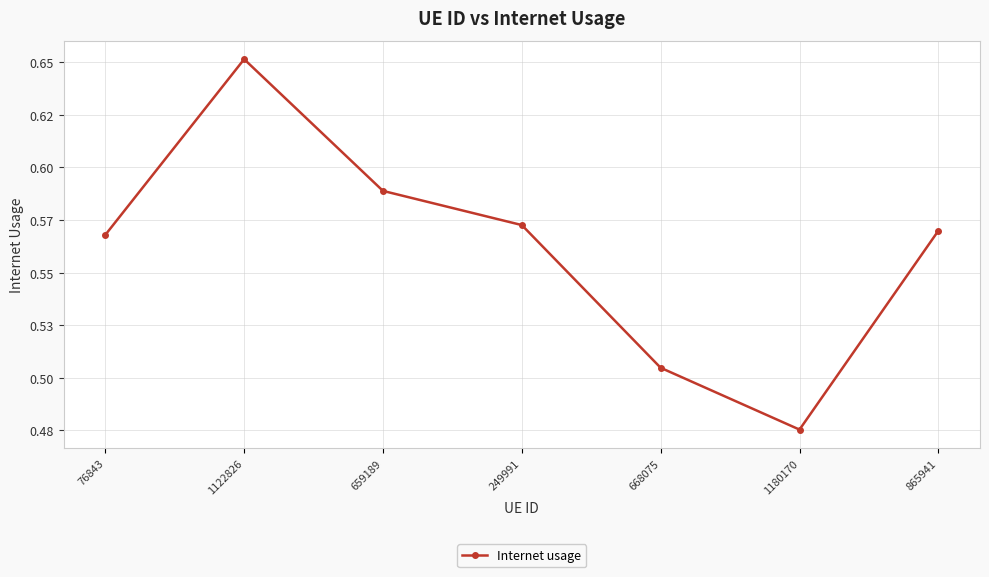

What is the approximate value at 76843?

0.6